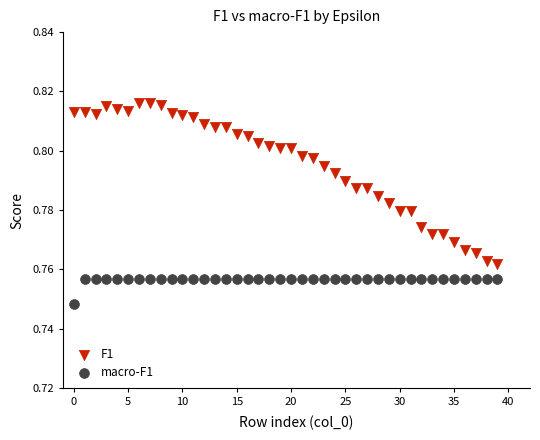

Which series has the widest spread of Y values?

F1